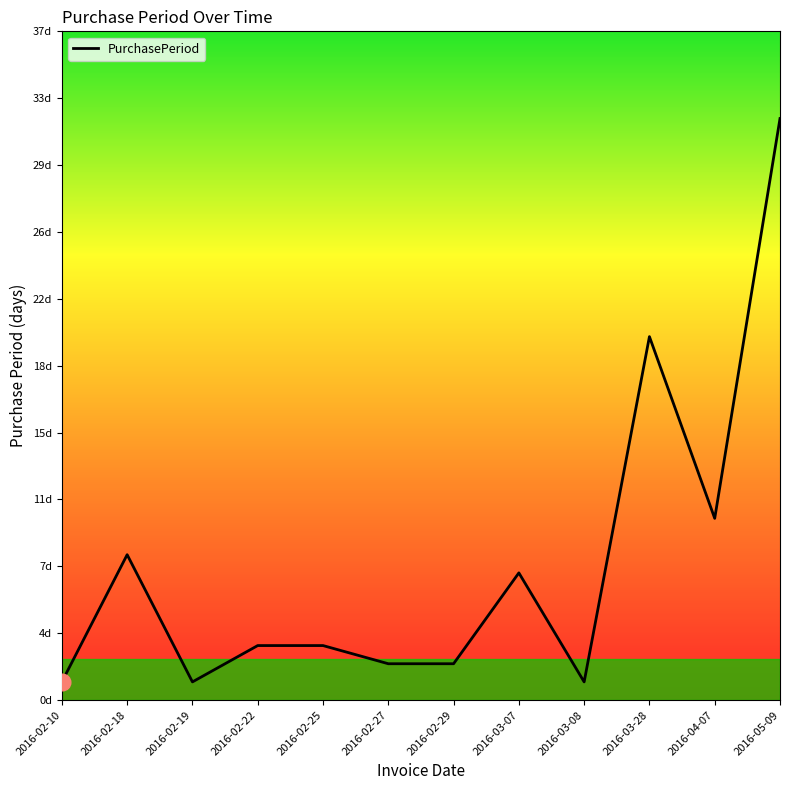

What is the change in value from 2016-03-28 to 2016-05-09?

+12